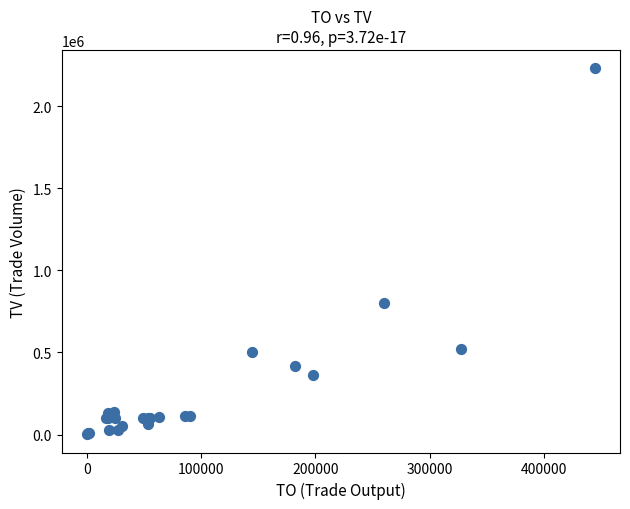

What Y value in the scatter plot is closest to 1116000?

800000